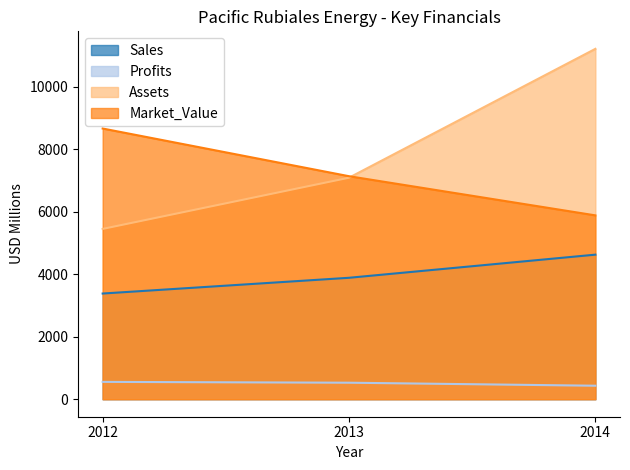

What is the difference between the maximum and minimum values in the Market_Value series?

2779.0